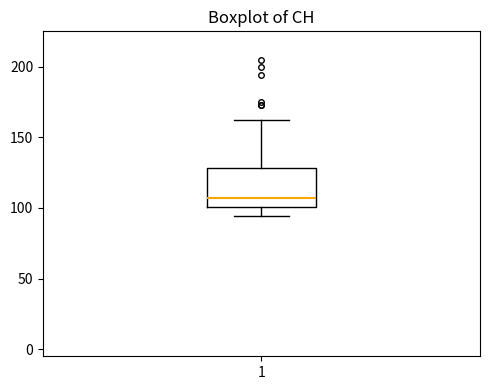

Where is the lower edge of the box at x = 1 on the y-axis? The values are not printed on the chart, so give them approximately, as read against the axis.

100